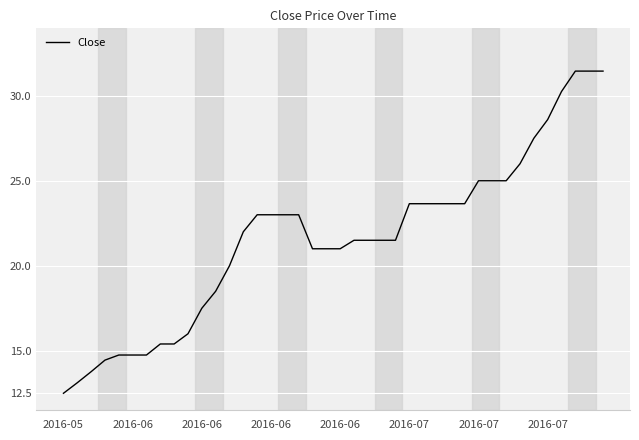

What is the minimum value shown in the chart?

12.5